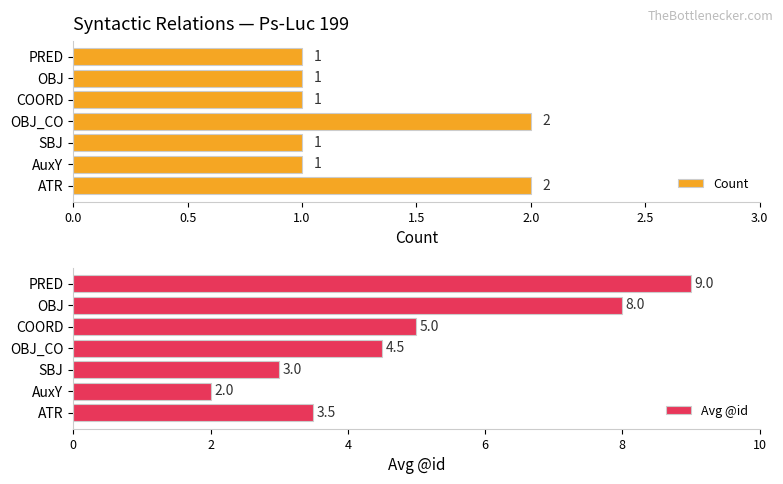

List the series in order of their peak value, highest first.

Avg @id, Count